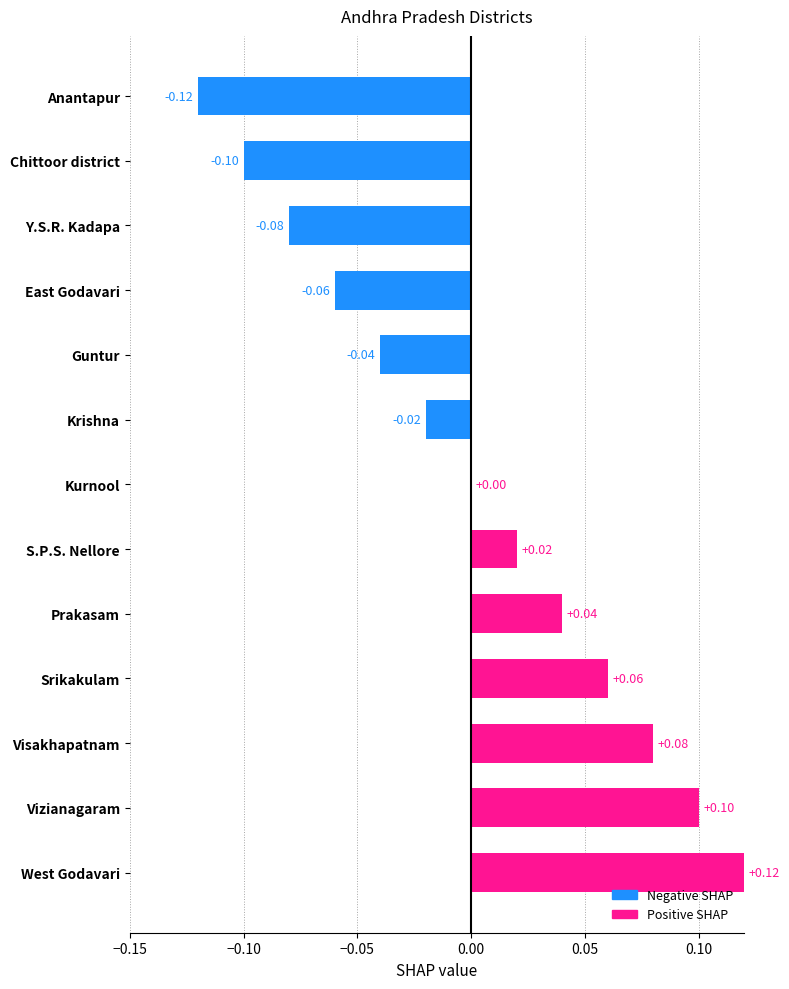

At which label is the value closest to 0?

Kurnool